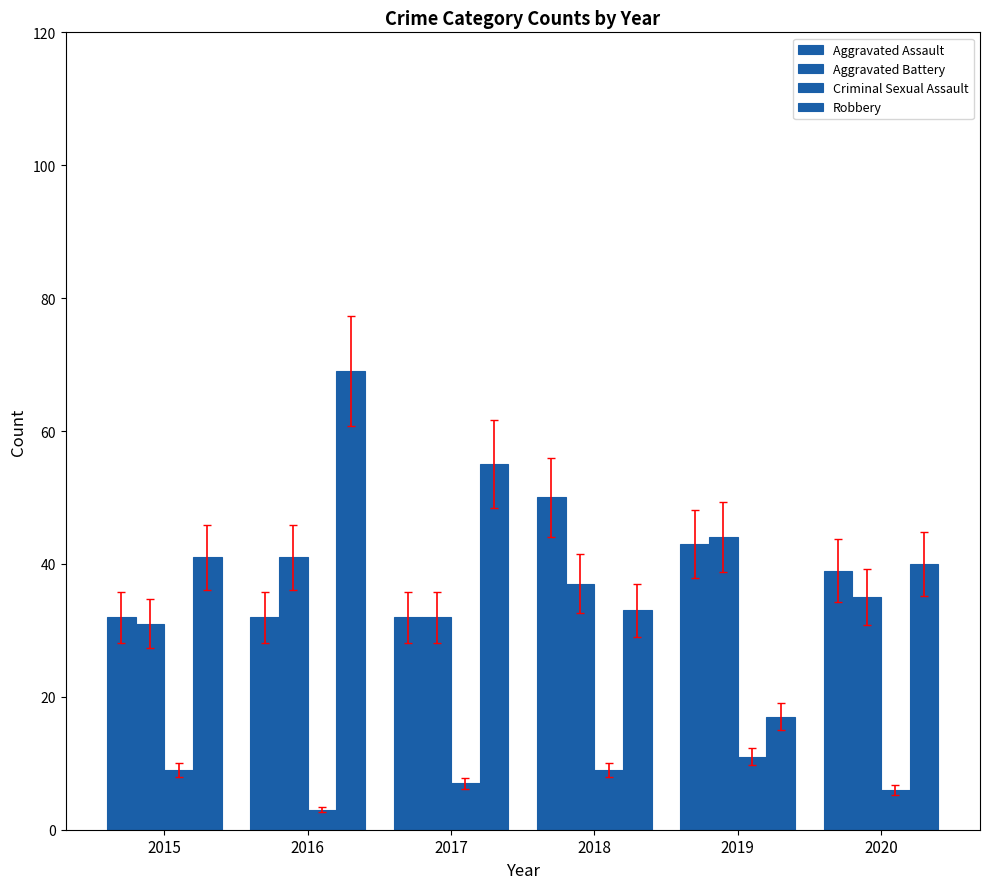

What is the spread (max minus min) of values at 2020?

34